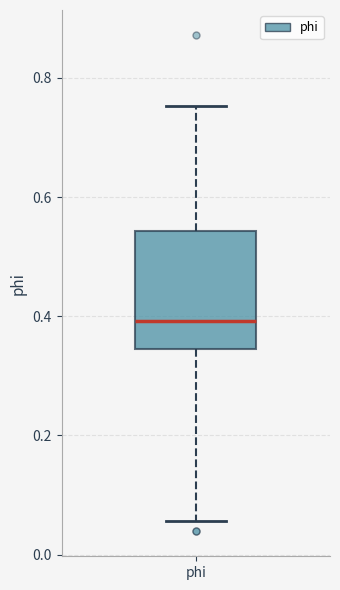

Where does the upper whisker of the box for phi end on the y-axis? The values are not printed on the chart, so give them approximately, as read against the axis.

0.76